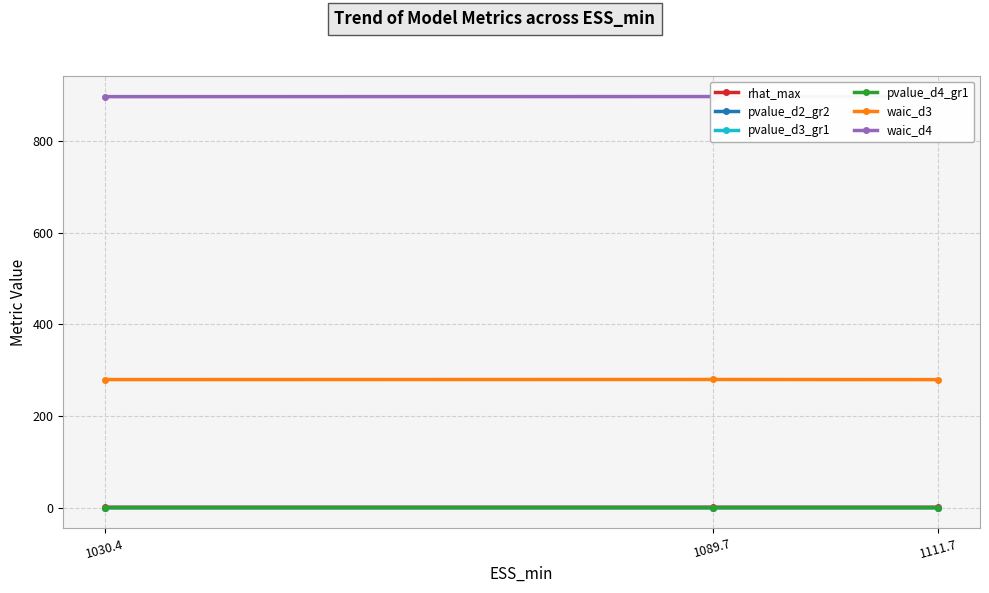

What is the smallest value displayed?

0.2